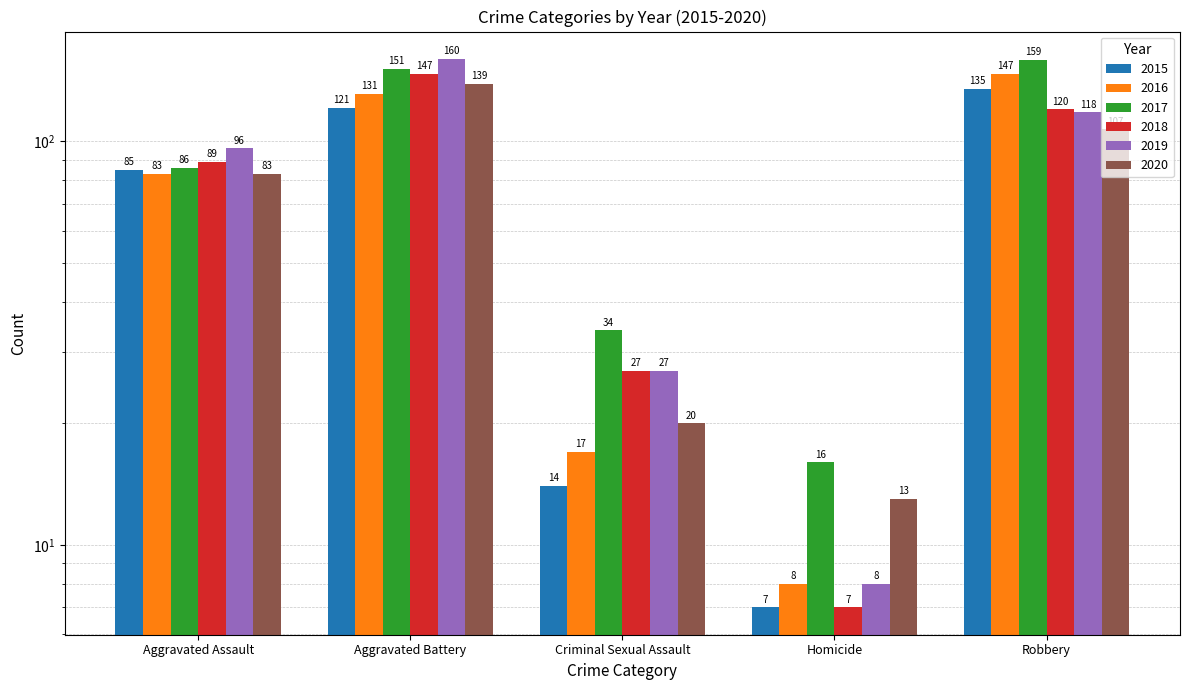

What is the value of the 2016 bar at the 4th from the left?

8